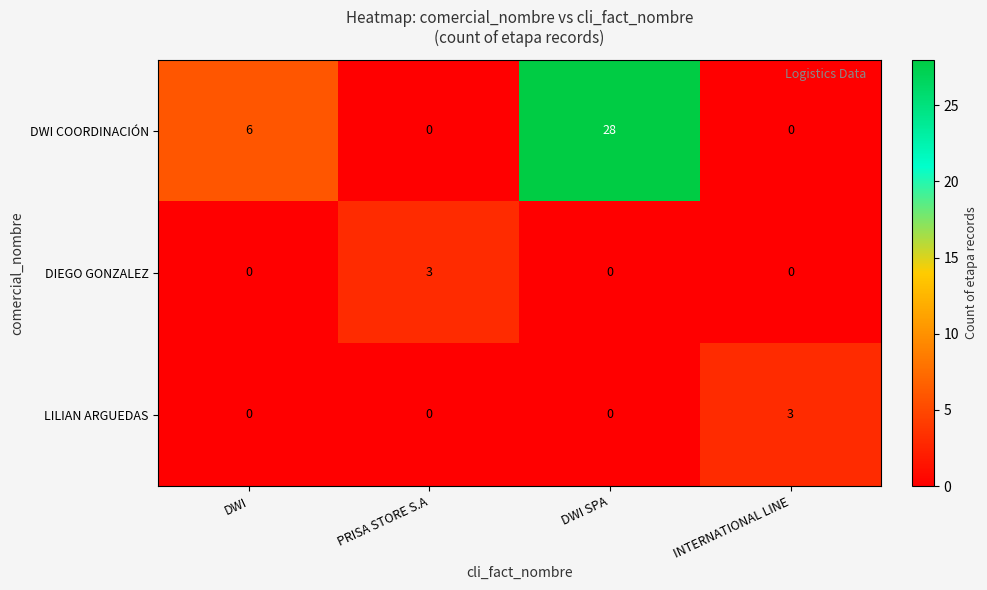

Between DWI and PRISA STORE S.A, which series saw the biggest shift?

DWI COORDINACIÓN